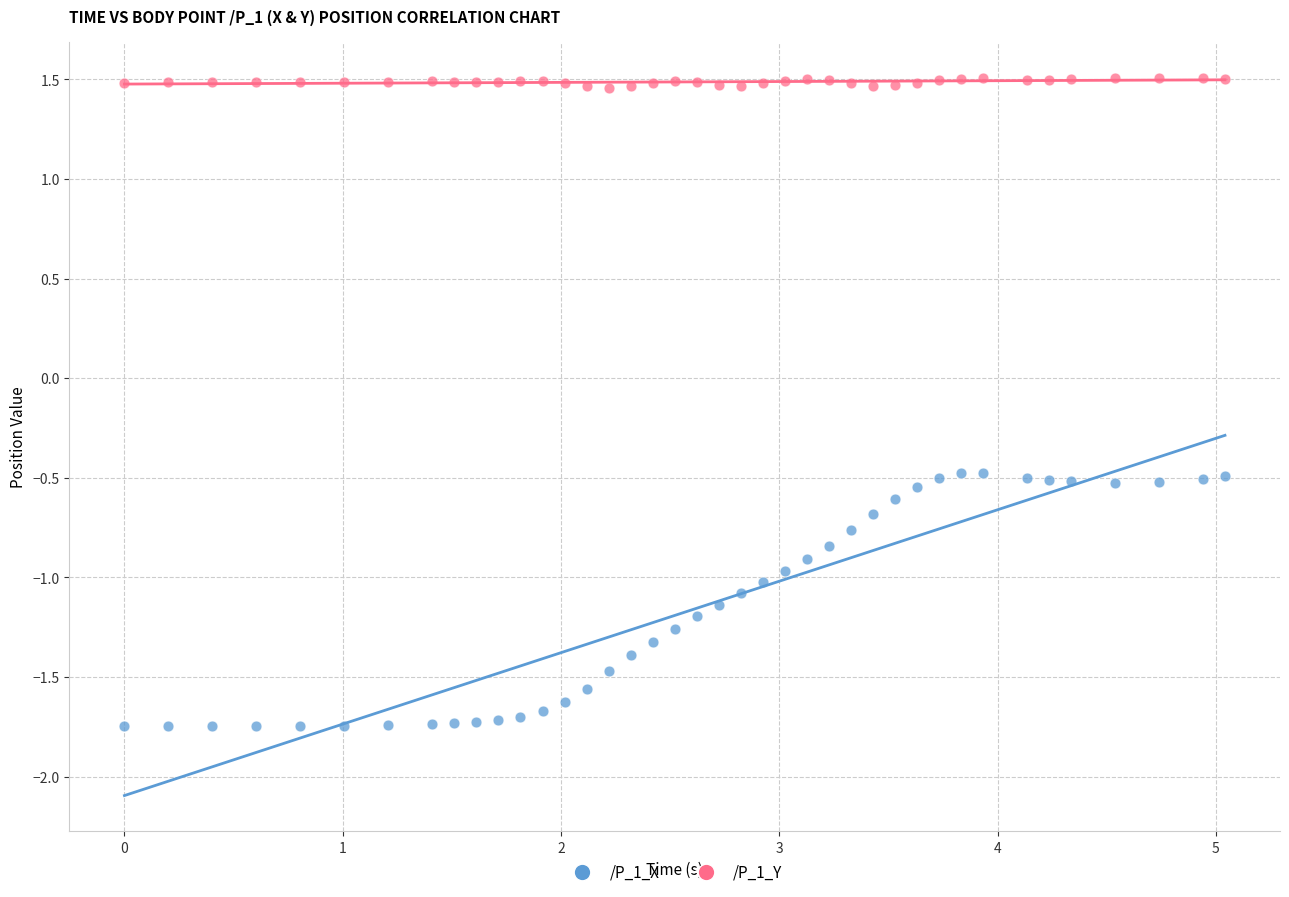

What is the X range (max minus min) for the scatter plot?

5.0